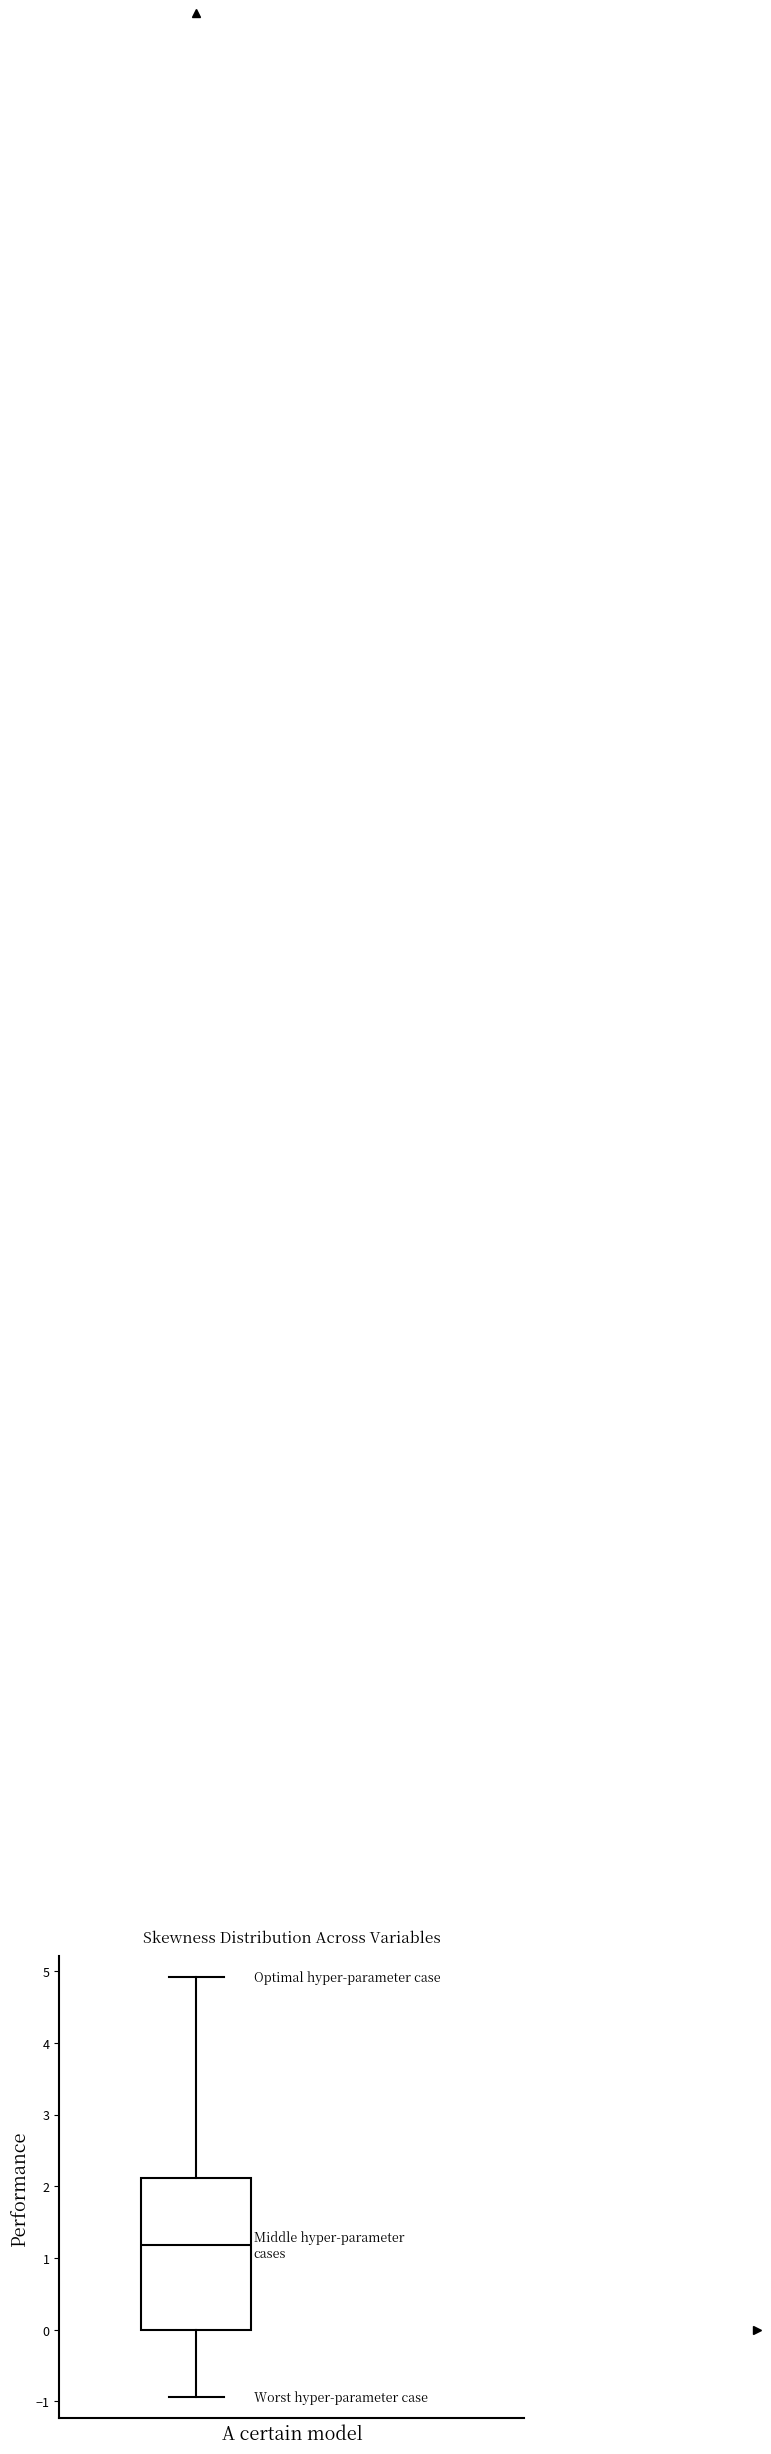

Where is the lower edge of the box on the y-axis? The values are not printed on the chart, so give them approximately, as read against the axis.

0.0